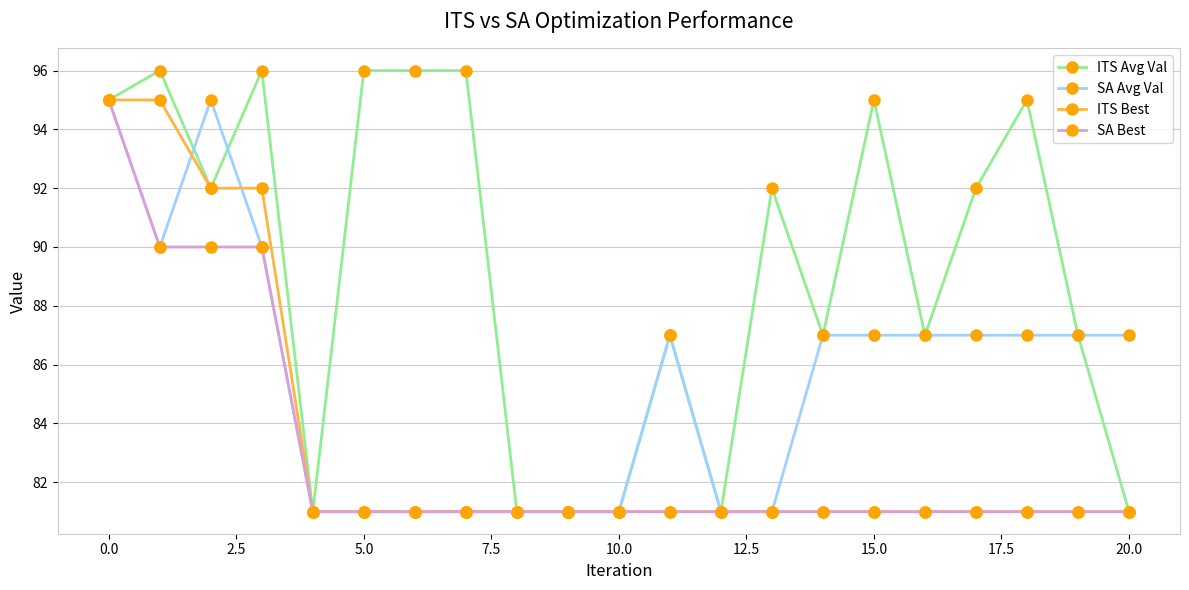

At how many categories does at least one series exceed 89?

11